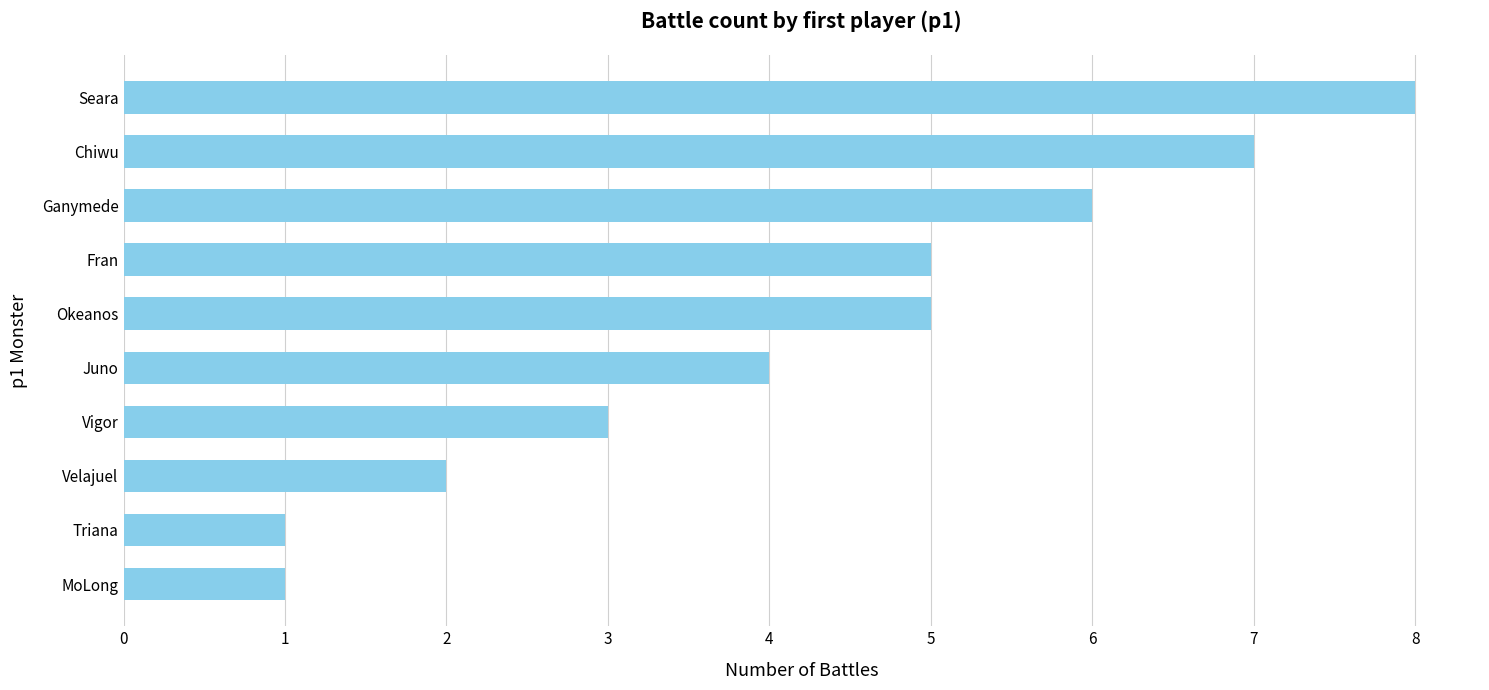

Which category has the highest value across all series?

Seara